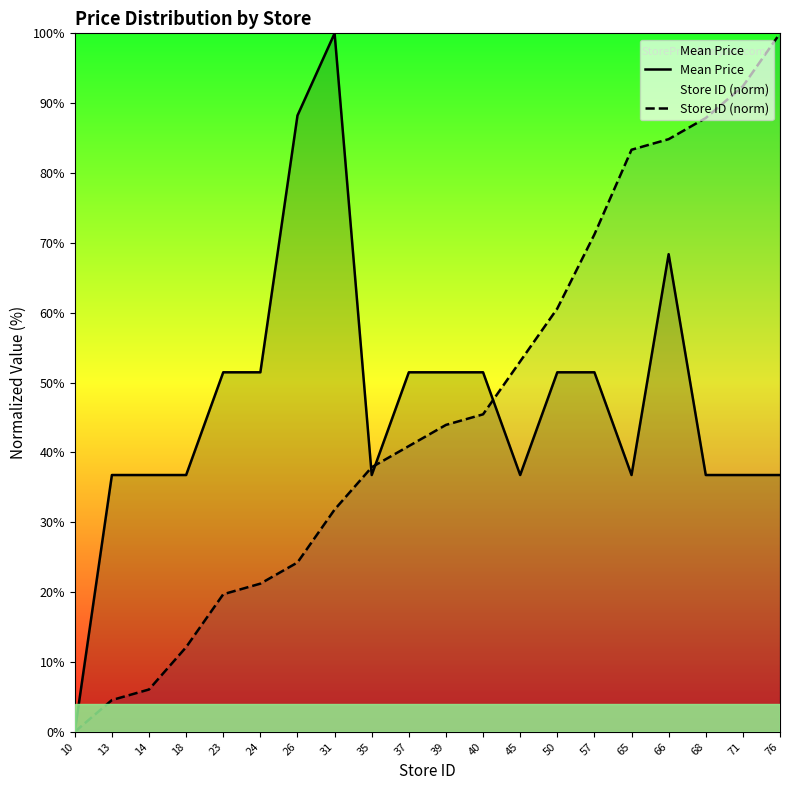

What is the value of the Store ID (norm) point at the 18th from the left?

87.9